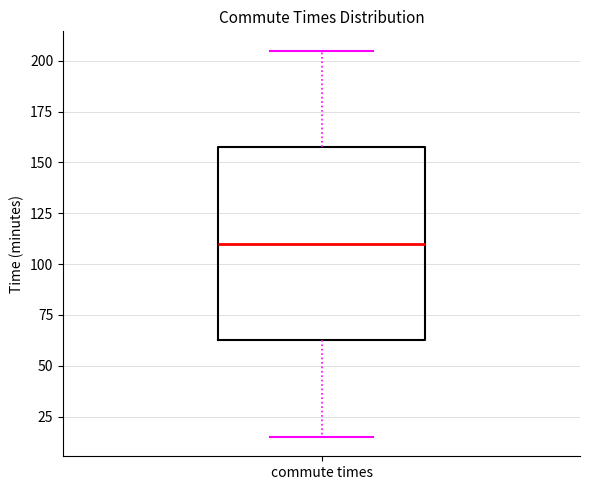

Read this box plot against the y-axis: the position of the median line, the range covered by the box, and the ends of both whiskers. The values are not printed on the chart, so give them approximately, as read against the axis.

median 110, box 65 to 160, whiskers 15 to 205